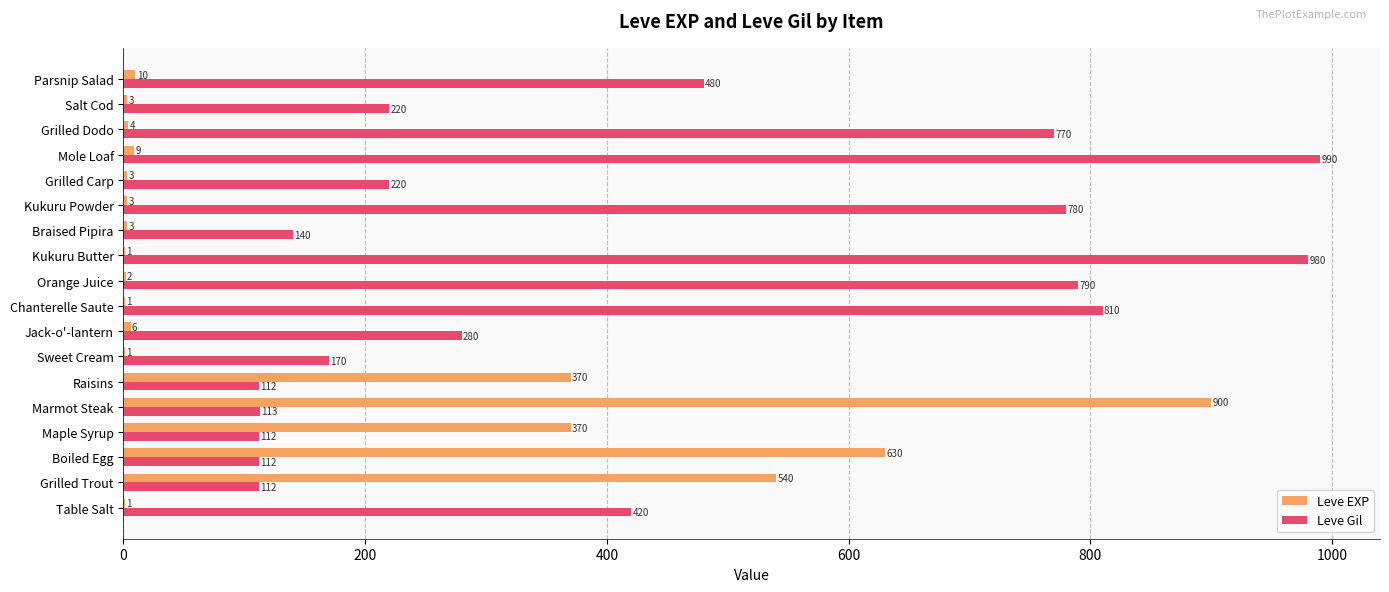

Is it true that Leve Gil equals 38 at Sweet Cream?

False